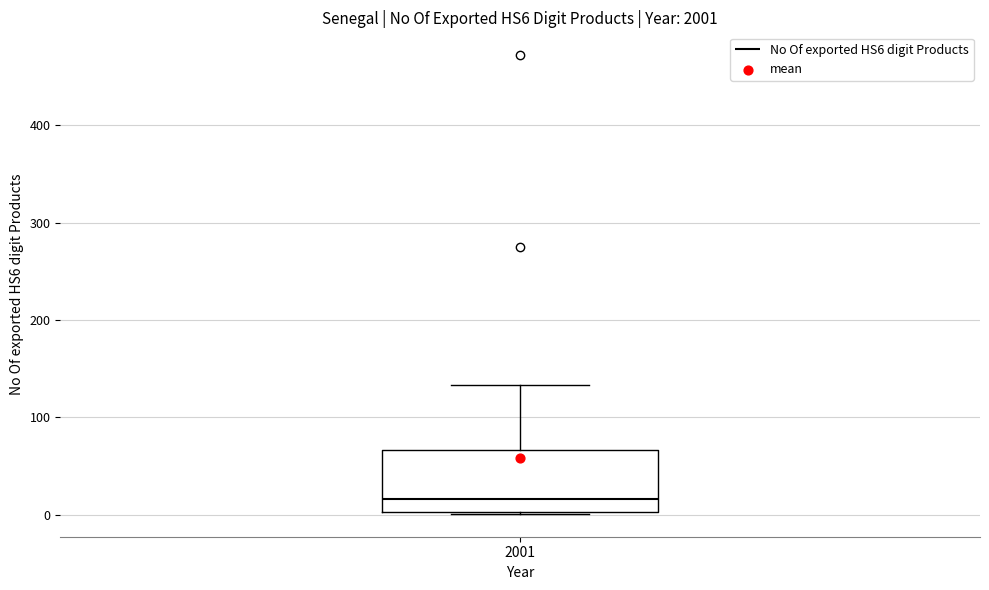

Where is the lower edge of the box at x = 2001 on the y-axis? The values are not printed on the chart, so give them approximately, as read against the axis.

0